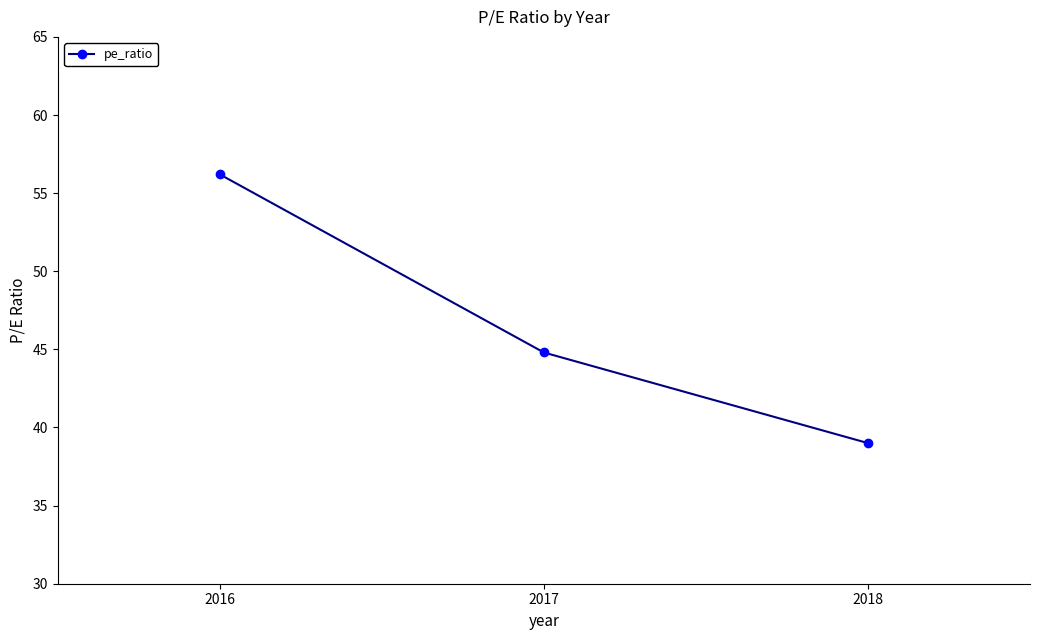

Approximately how many times larger is the value at 2017 compared to 2018?

1.1